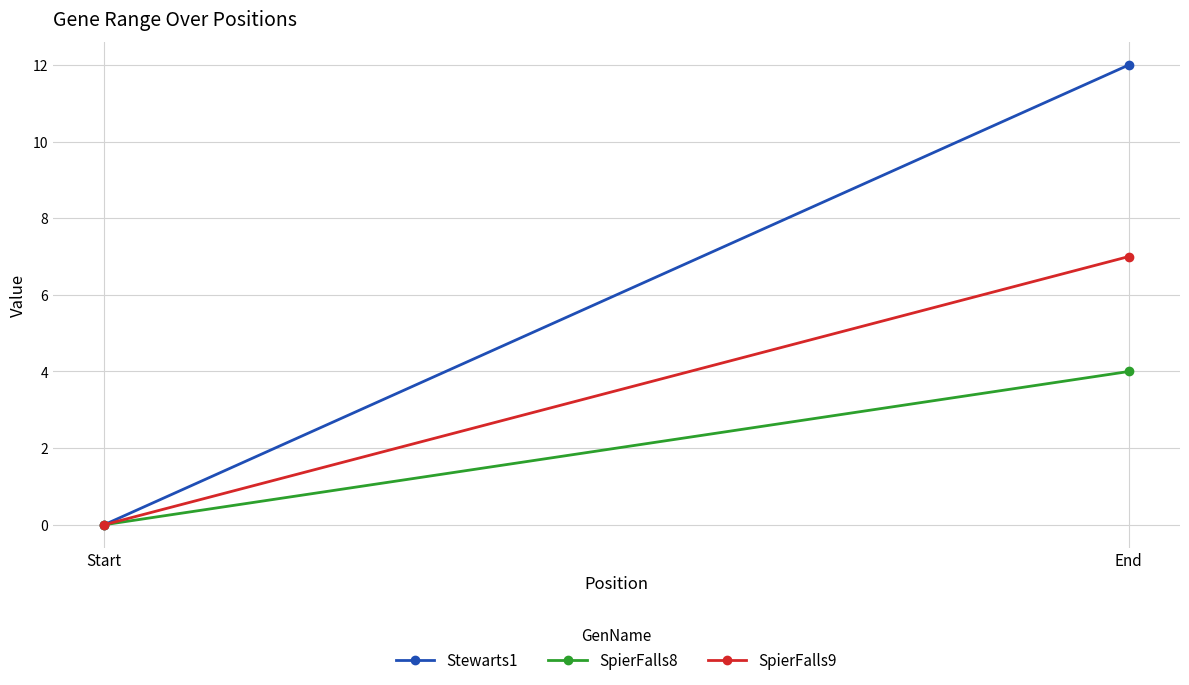

What is the total value across all series at End?

23